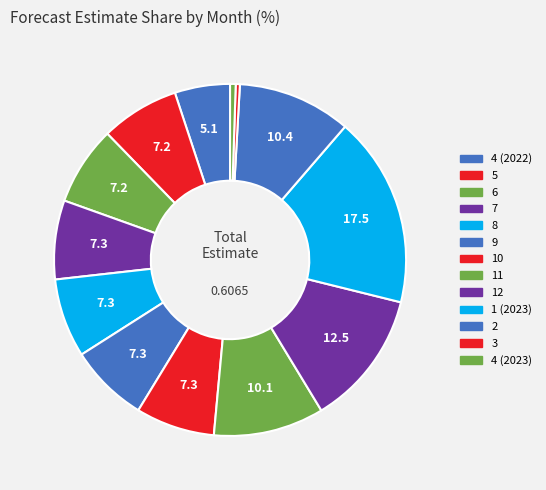

To the nearest percent, what portion does 12 represent?

12%